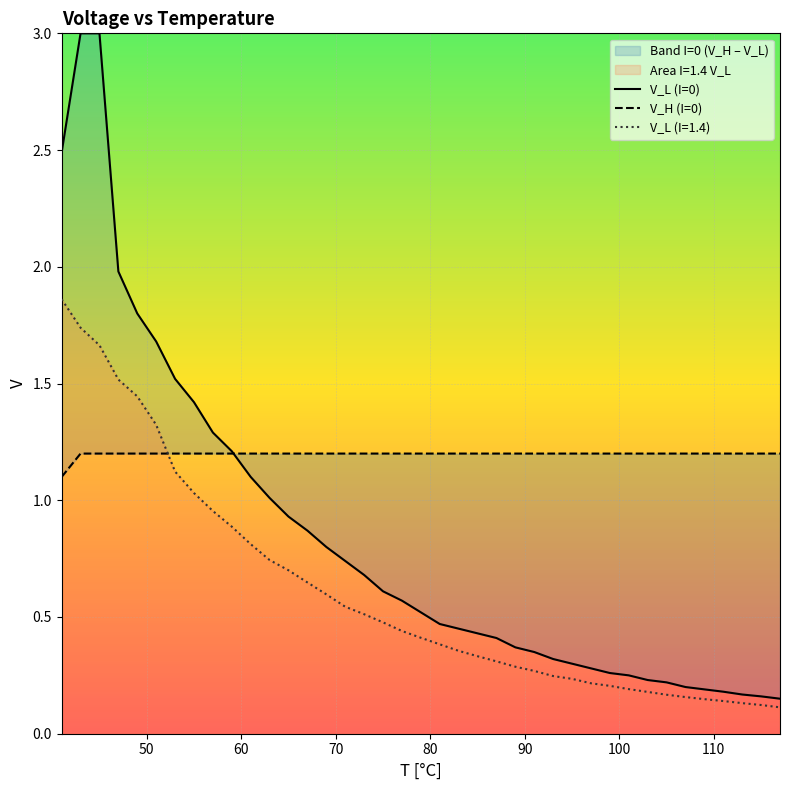

True or false: V_H (I=0) has a value of 2.1 at 100.

False